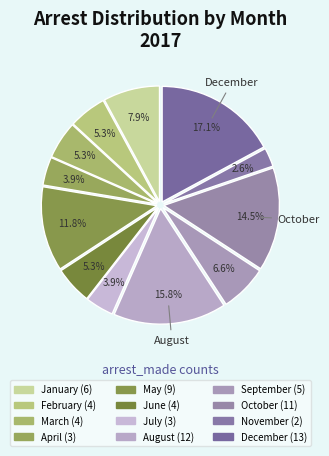

To the nearest percent, what is the average slice percentage?

8%